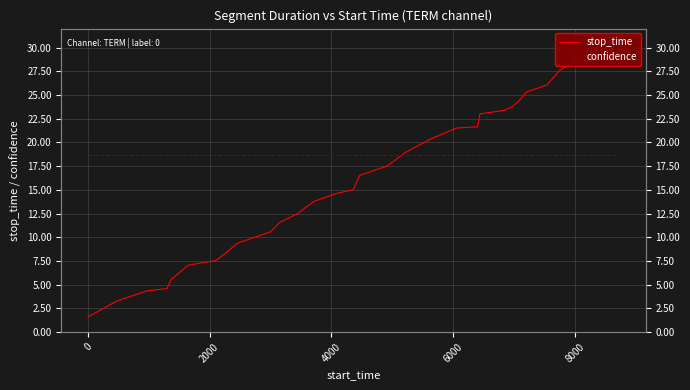

After their last crossing, which series has the higher values: stop_time or confidence?

stop_time